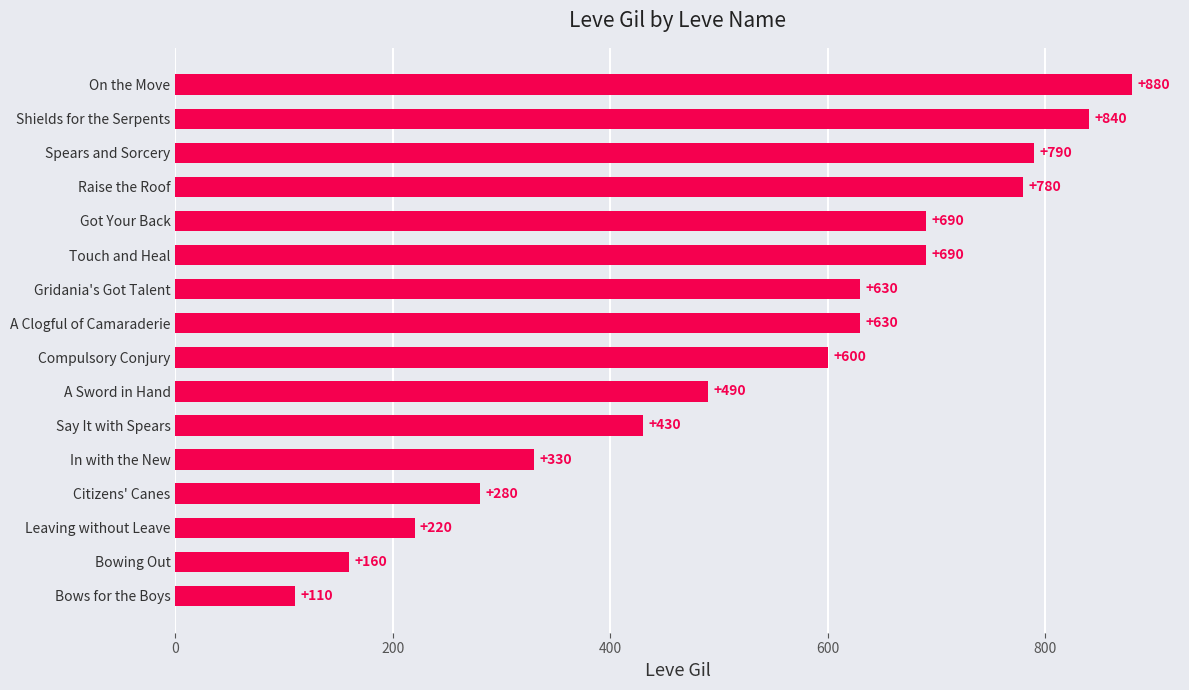

Reading top to bottom, extract all data points from this chart.

On the Move=880	Shields for the Serpents=840	Spears and Sorcery=790	Raise the Roof=780	Got Your Back=690	Touch and Heal=690	Gridania's Got Talent=630	A Clogful of Camaraderie=630	Compulsory Conjury=600	A Sword in Hand=490	Say It with Spears=430	In with the New=330	Citizens' Canes=280	Leaving without Leave=220	Bowing Out=160	Bows for the Boys=110